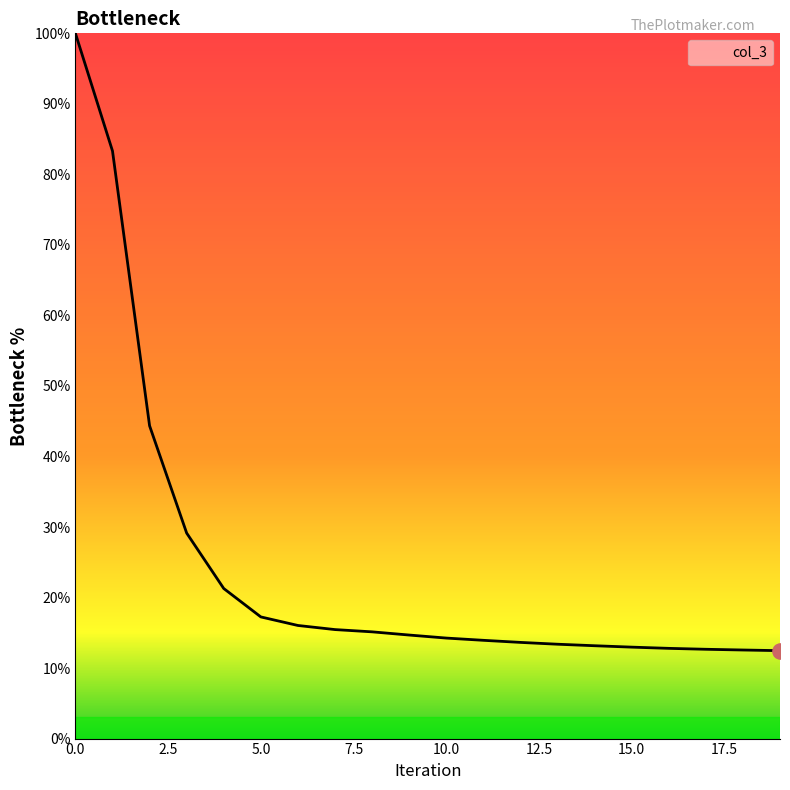

What is the difference between the maximum and minimum values?

87.5